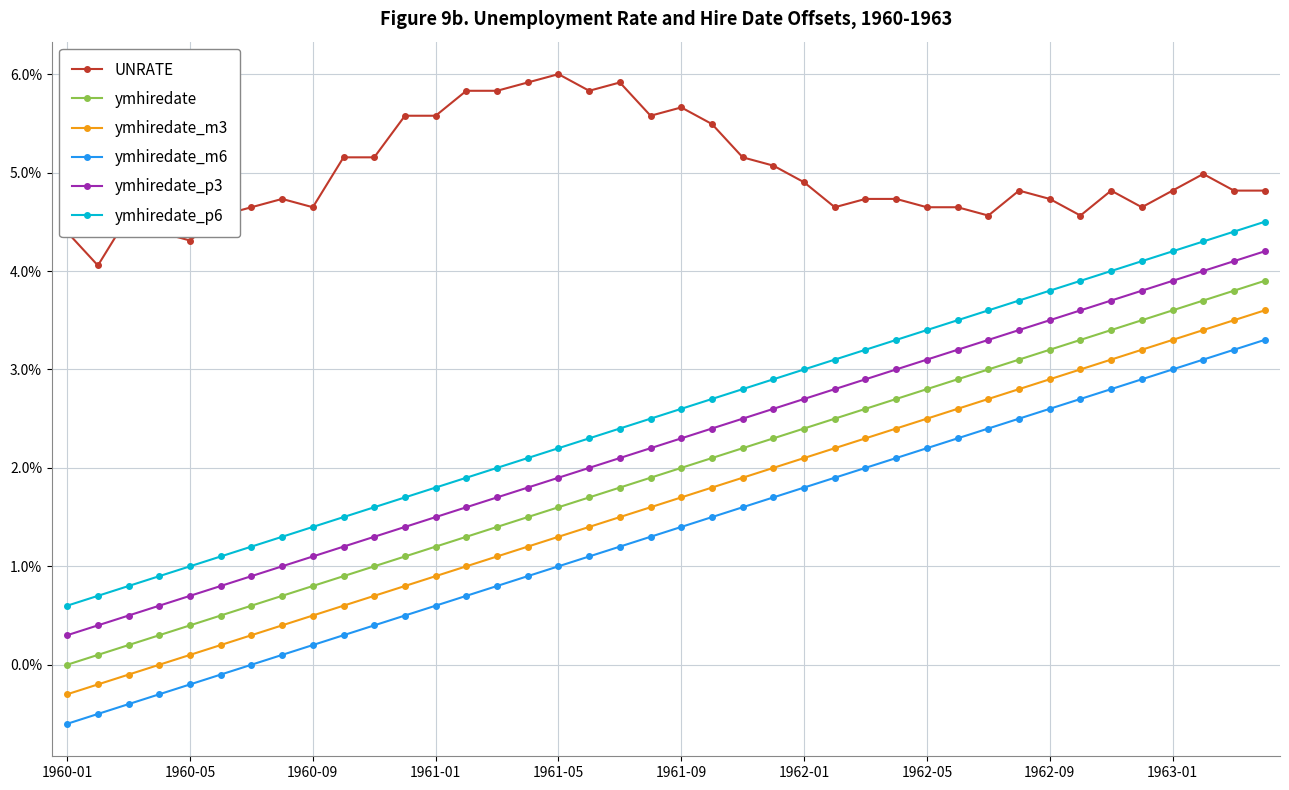

Which series has the largest total across all categories?

UNRATE